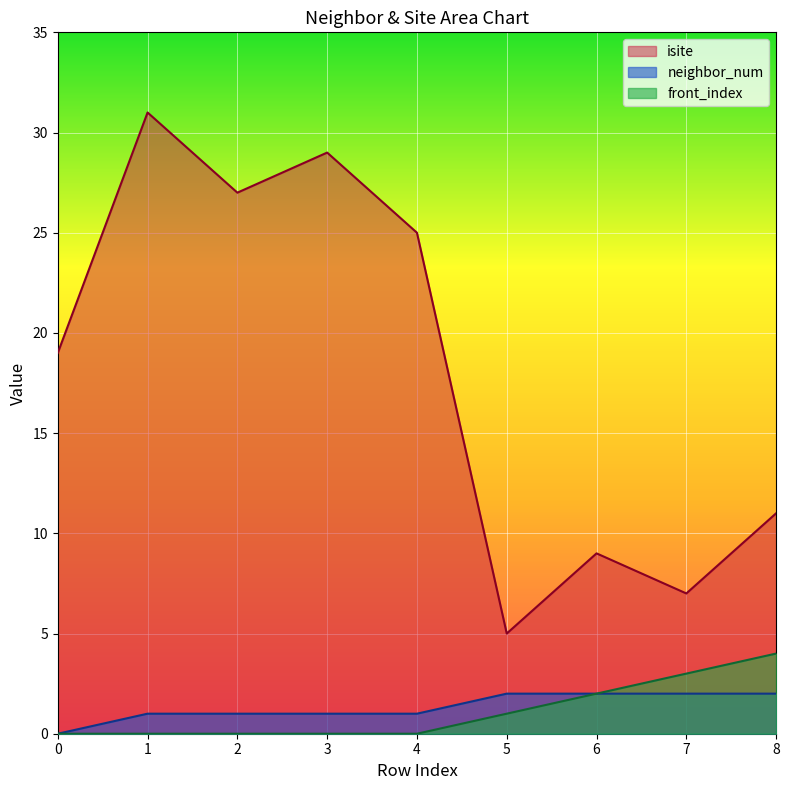

The isite series shows 8 at 5. True or false?

False